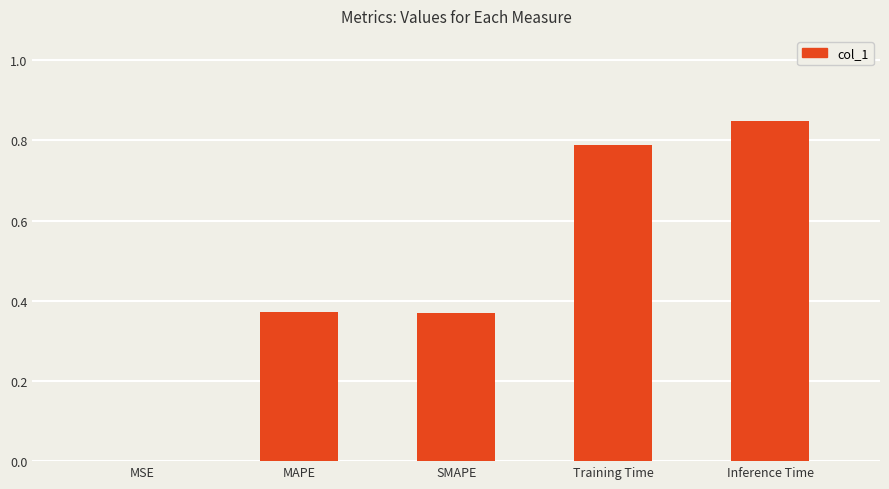

Which label corresponds to the largest value in the chart?

Inference Time